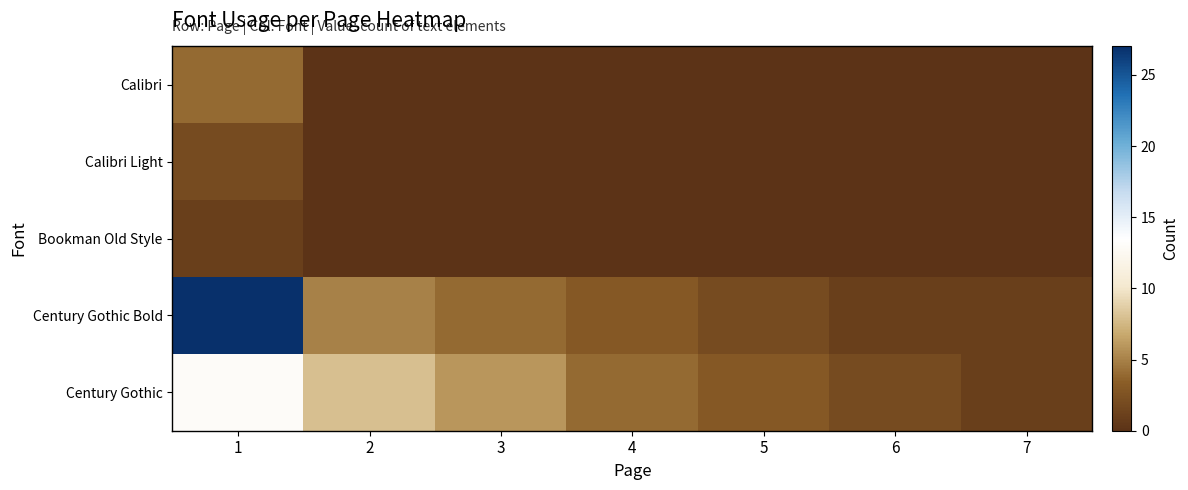

What is the total value across all series at 7?

2